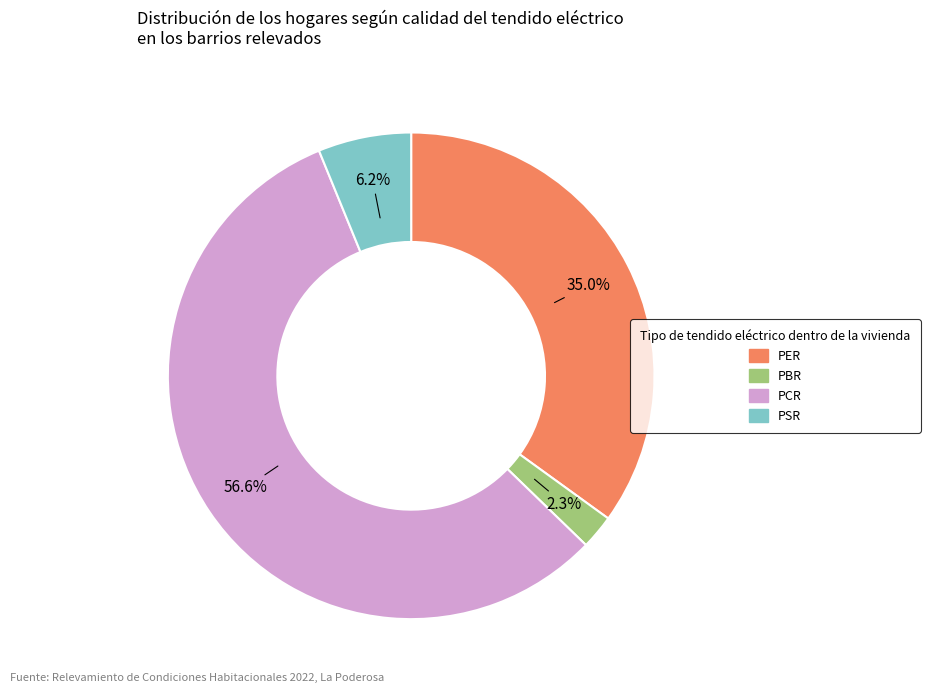

What percentage is NOT represented by PER?

65.0%